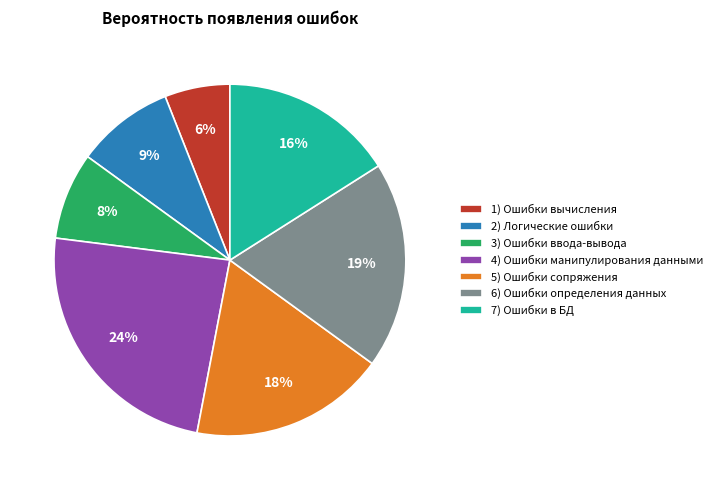

To the nearest percent, what is the average slice percentage?

14%